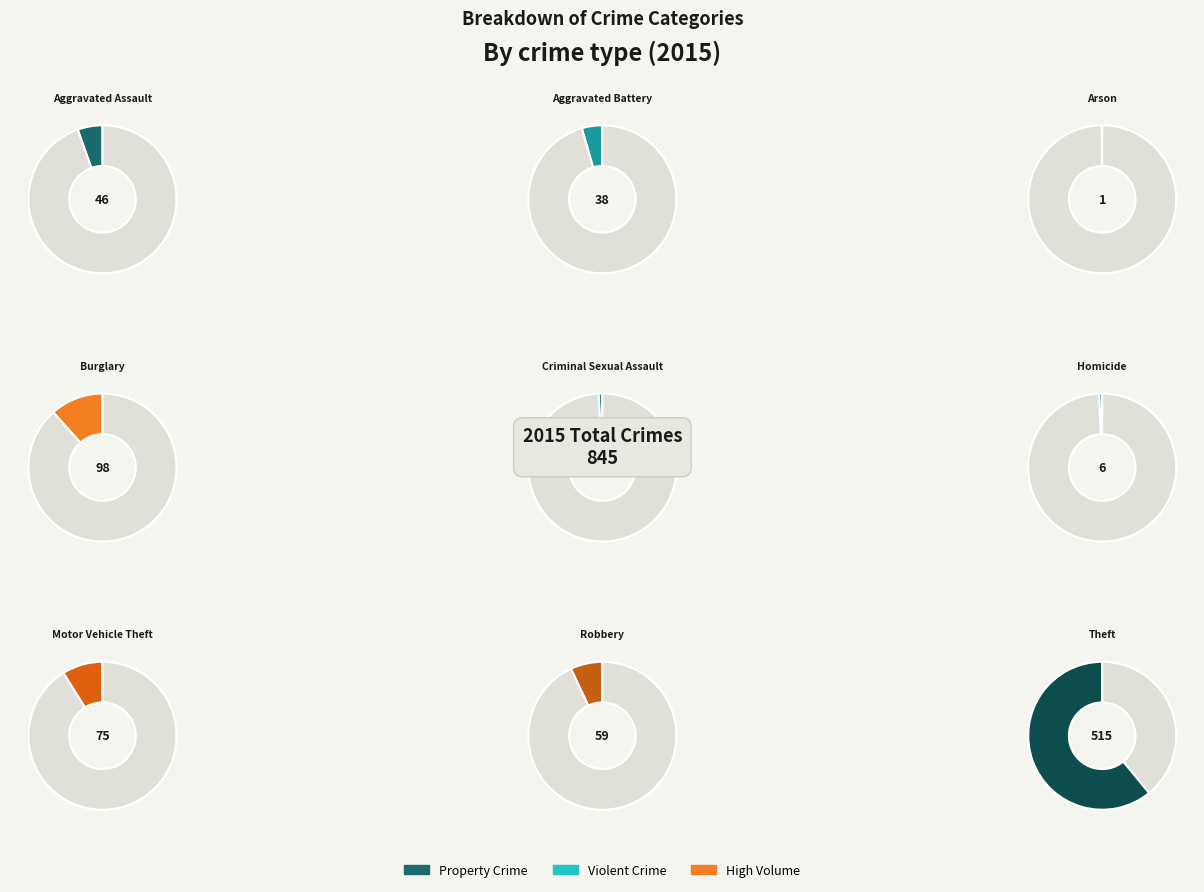

Does Motor Vehicle Theft account for over 50% of the chart?

No